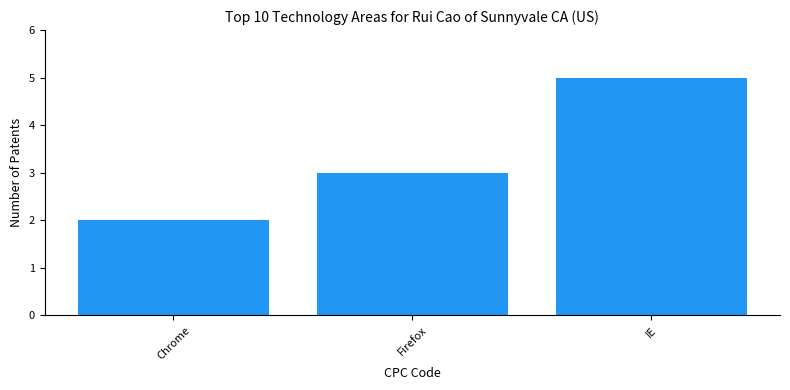

What is the maximum value shown in the chart?

5